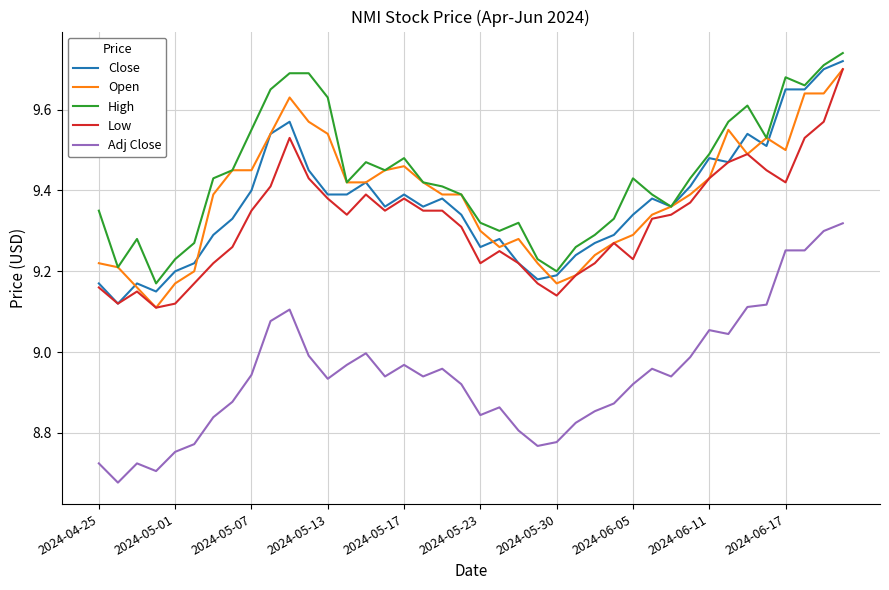

Which series has the largest total across all categories?

High